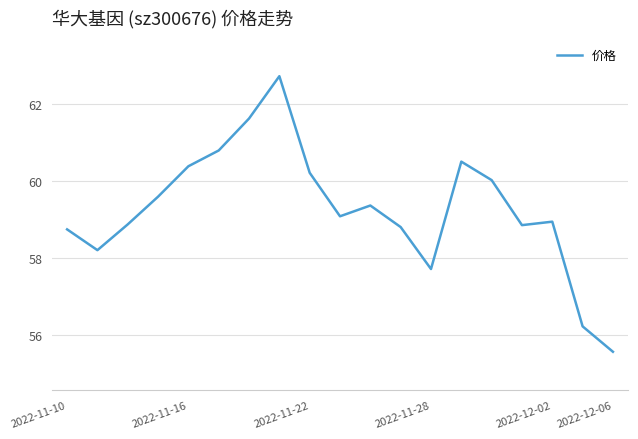

Reading left to right, what are all the values shown in this chart?

58.8	58.2	58.9	59.6	60.4	60.8	61.6	62.7	60.2	59.1	59.4	58.8	57.7	60.5	60.0	58.9	59.0	56.2	55.6